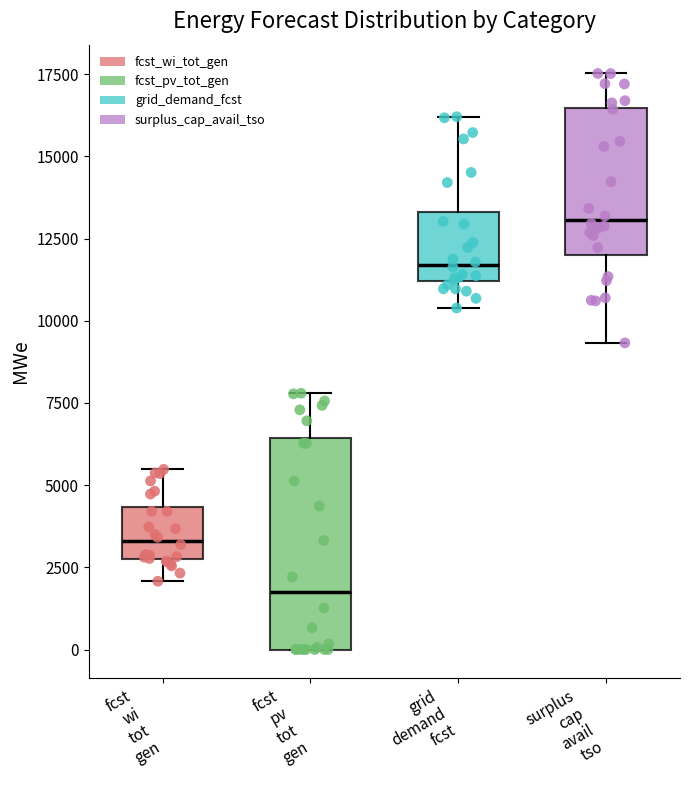

Reading left to right, read every box against the y-axis: the position of its median line, the range the box covers, and the ends of its whiskers. The values are not printed on the chart, so give them approximately, as read against the axis.

fcst wi tot gen: median 3500, box 2500 to 4500, whiskers 2000 to 5500
fcst pv tot gen: median 1500, box 0 to 6500, whiskers 0 to 8000
grid demand fcst: median 11500, box 11000 to 13500, whiskers 10500 to 16000
surplus cap avail tso: median 13000, box 12000 to 16500, whiskers 9500 to 17500